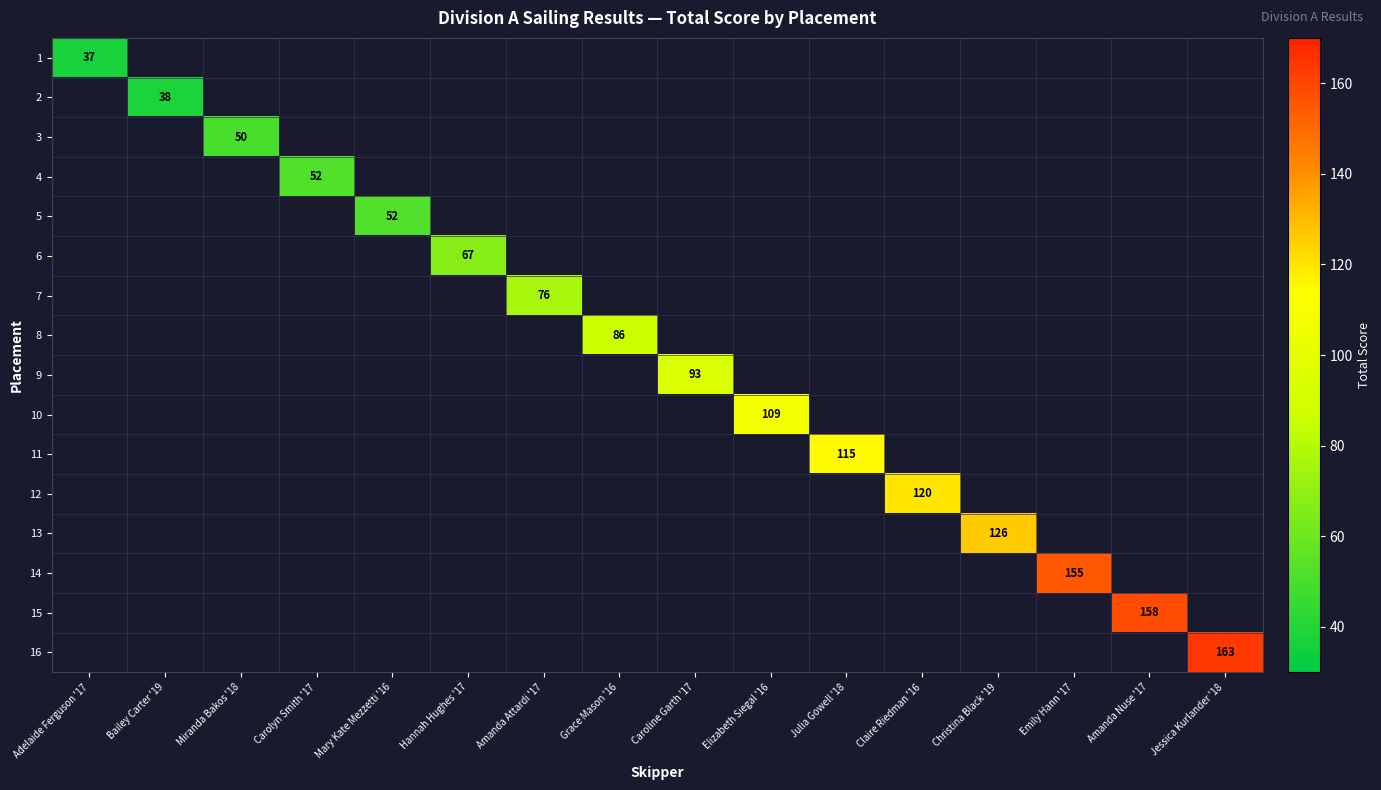

Count the number of data series in this chart.

16